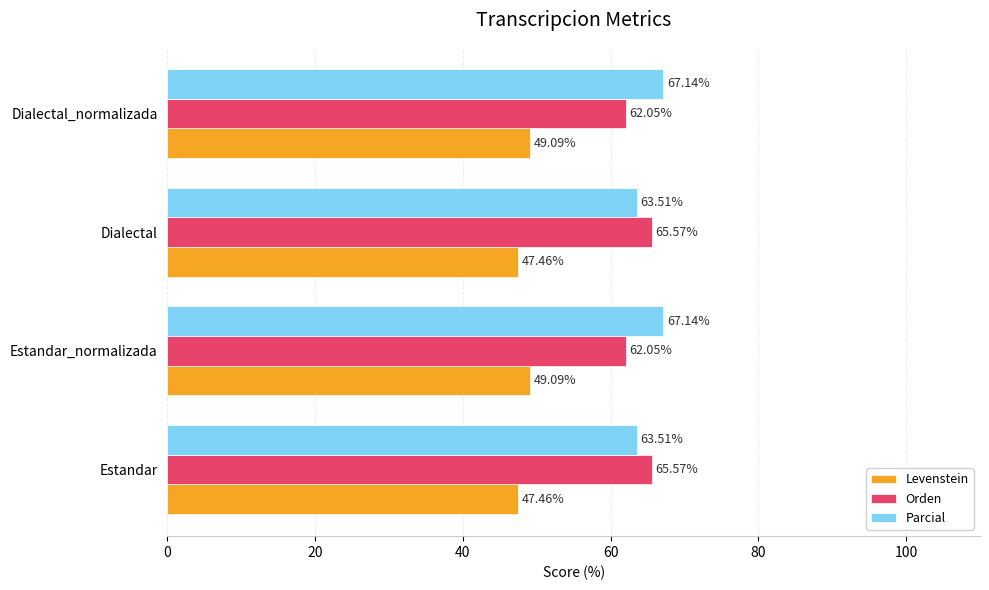

Which series has the largest total across all categories?

Parcial